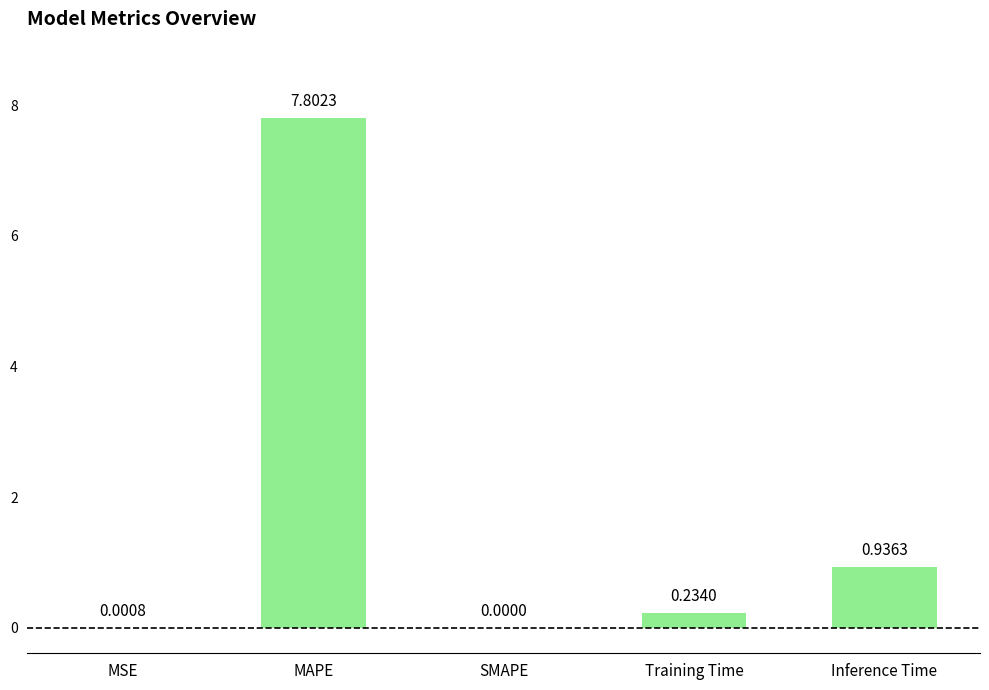

Where is the data nearest to the value 3?

Inference Time